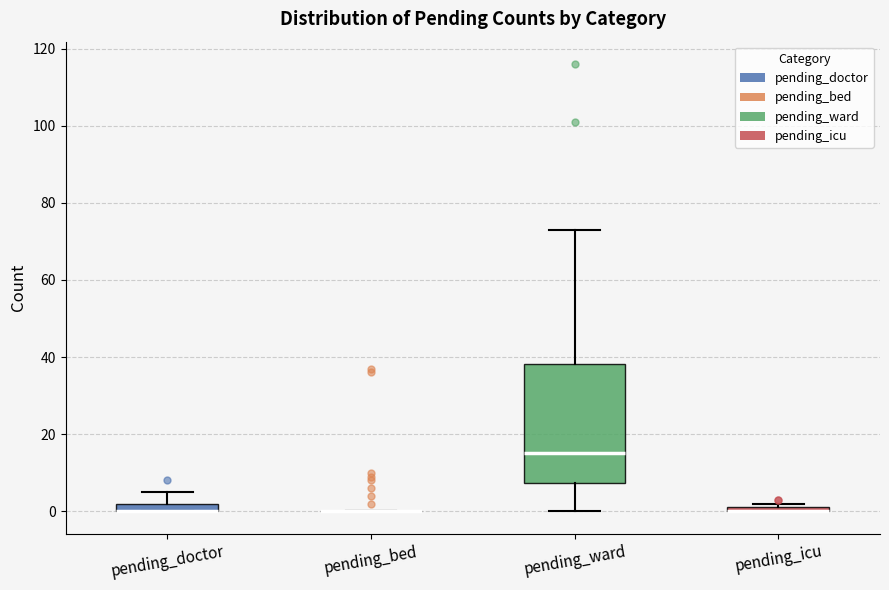

Comparing the boxes themselves (not the whiskers), which one is the tallest?

pending_ward